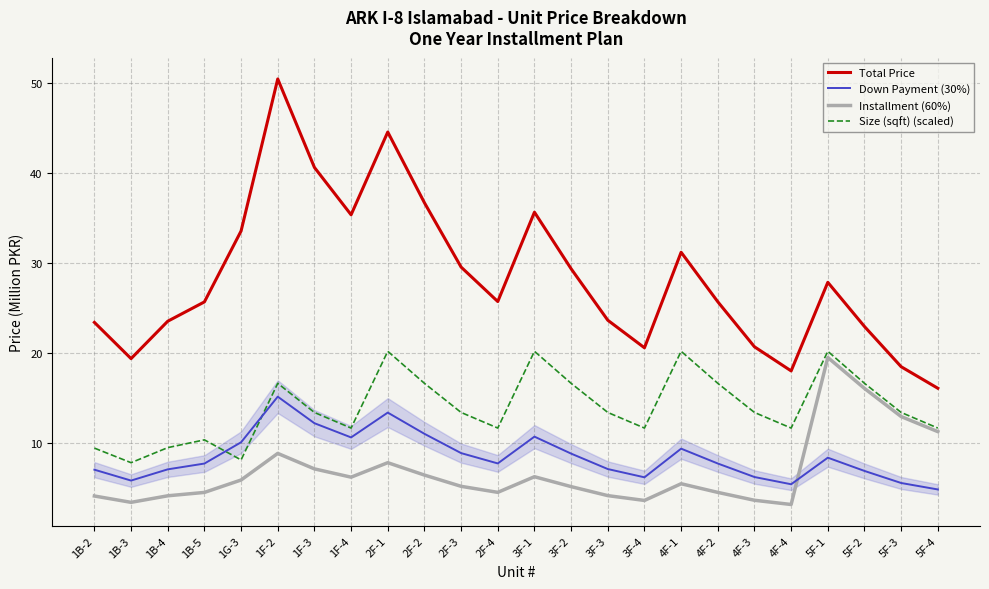

True or false: Total Price and Size (sqft) (scaled) intersect in this chart.

False